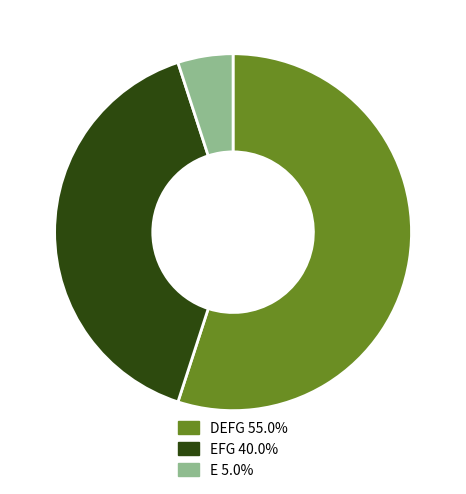

Is there a majority slice in this chart?

Yes